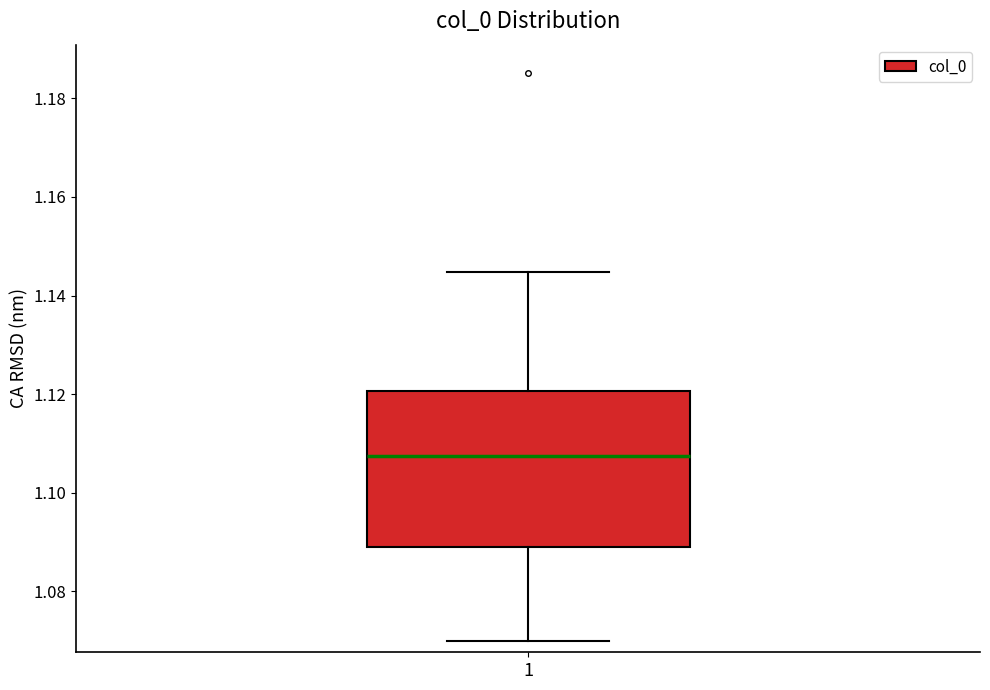

Read this box plot against the y-axis: the position of the median line, the range covered by the box, and the ends of both whiskers. The values are not printed on the chart, so give them approximately, as read against the axis.

median 1.108, box 1.090 to 1.120, whiskers 1.070 to 1.144